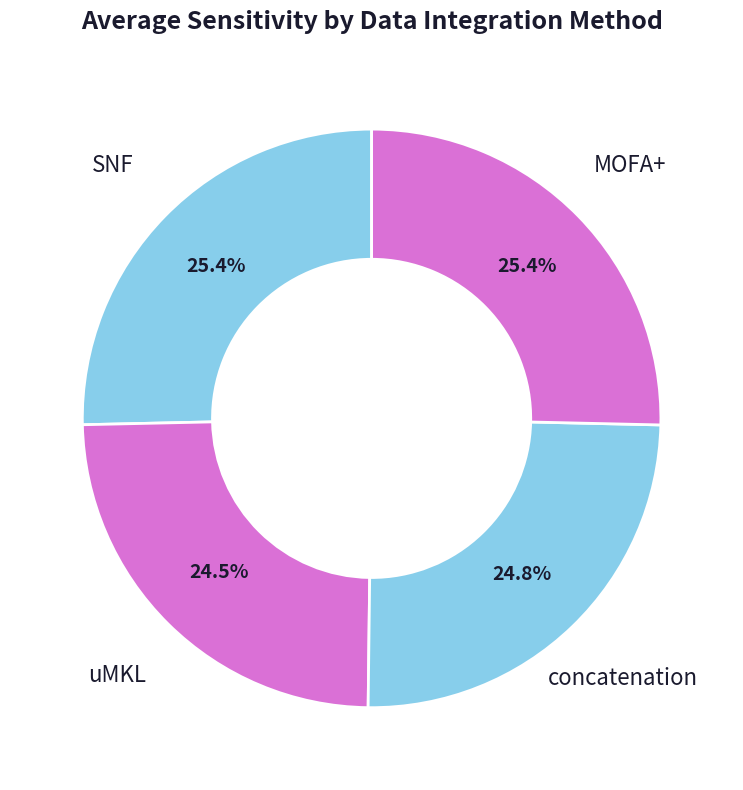

How many segments does this pie chart have?

4